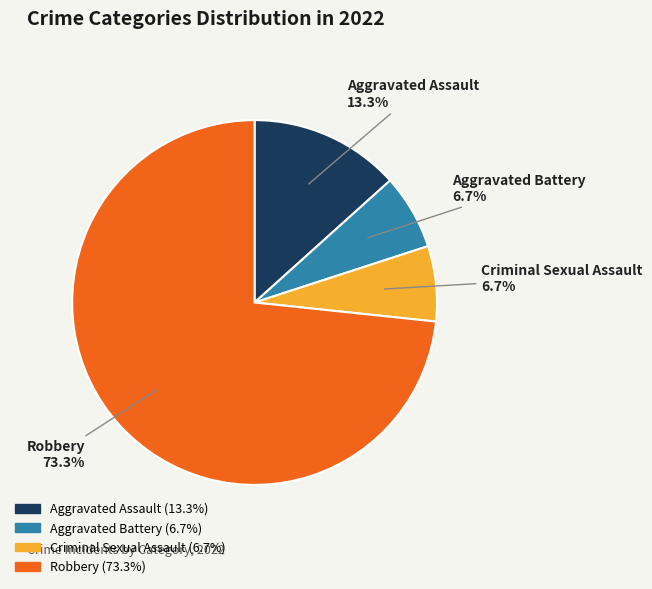

What is the ratio of the value at Robbery to the value at Aggravated Assault?

5.5